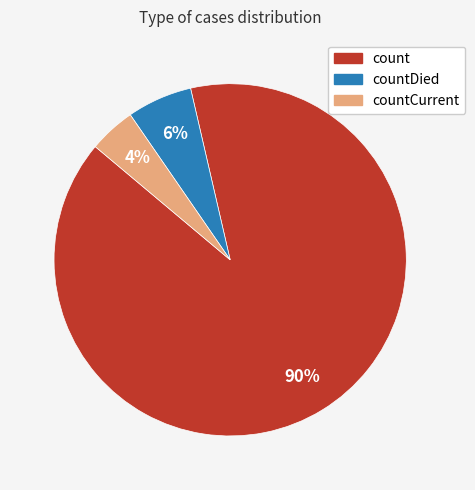

To the nearest percent, what is the average slice percentage?

33%